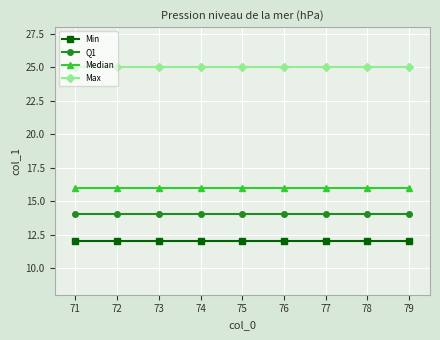

What value does the Min series have at 74?

12